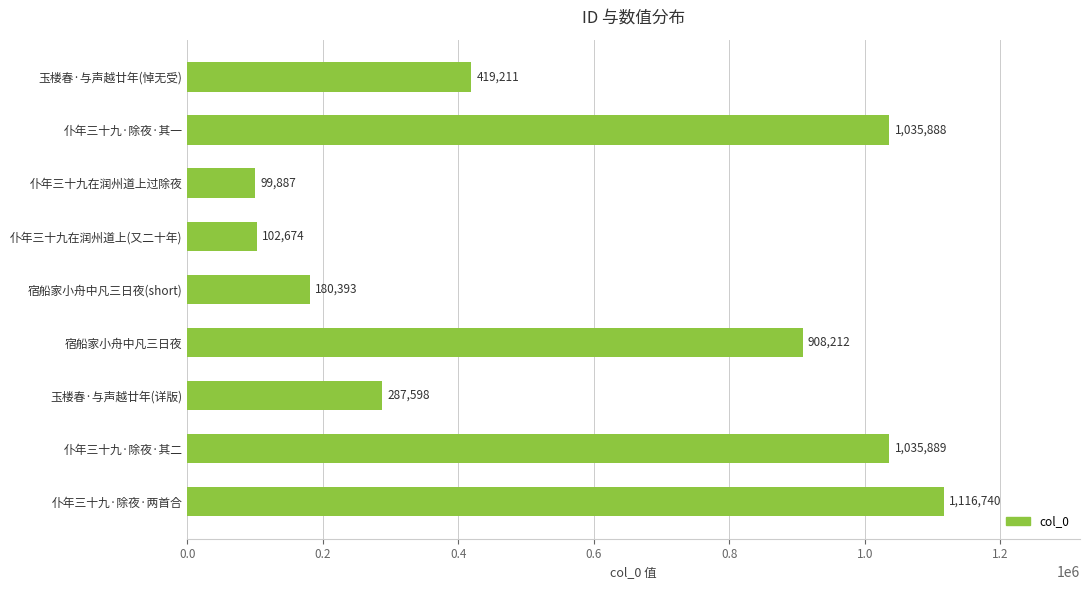

List the labels in order of value, largest first.

仆年三十九·除夜·两首合, 仆年三十九·除夜·其二, 仆年三十九·除夜·其一, 宿船家小舟中凡三日夜, 玉楼春·与声越廿年(悼无受), 玉楼春·与声越廿年(详版), 宿船家小舟中凡三日夜(short), 仆年三十九在润州道上(又二十年), 仆年三十九在润州道上过除夜